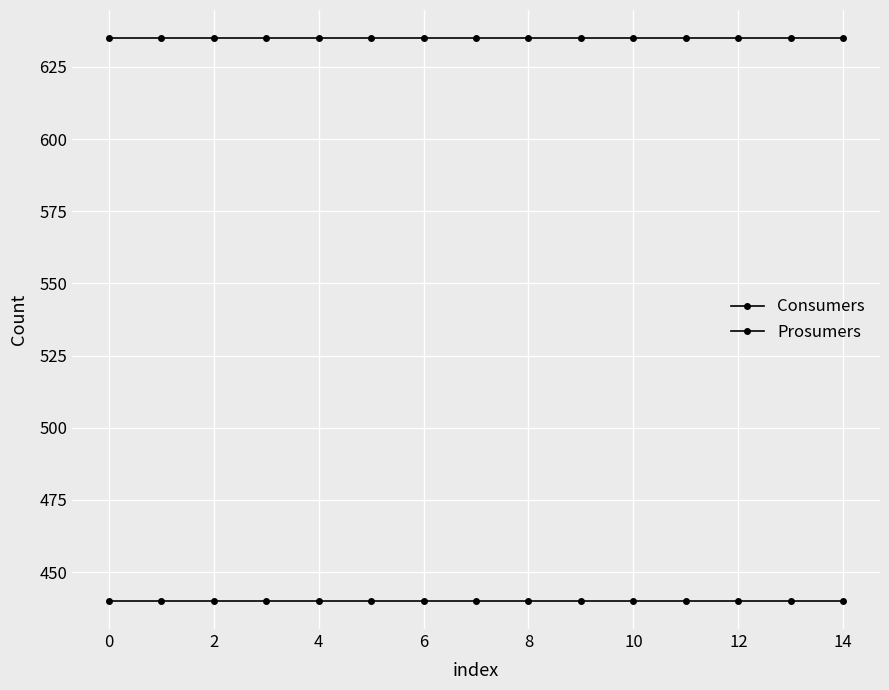

True or false: Prosumers and Consumers cross at least once.

False